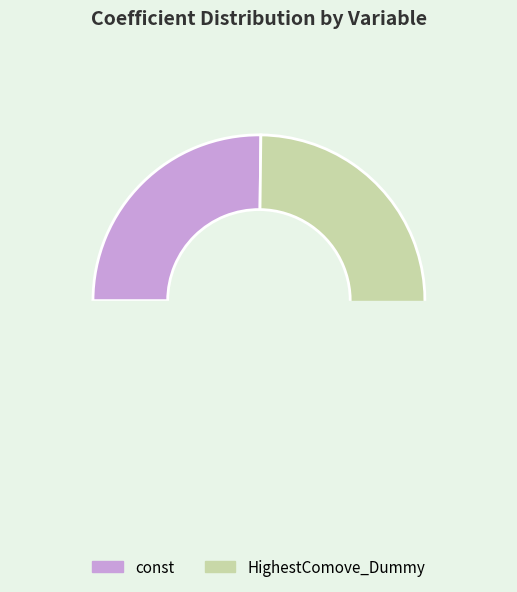

How many slices are in this pie chart?

2